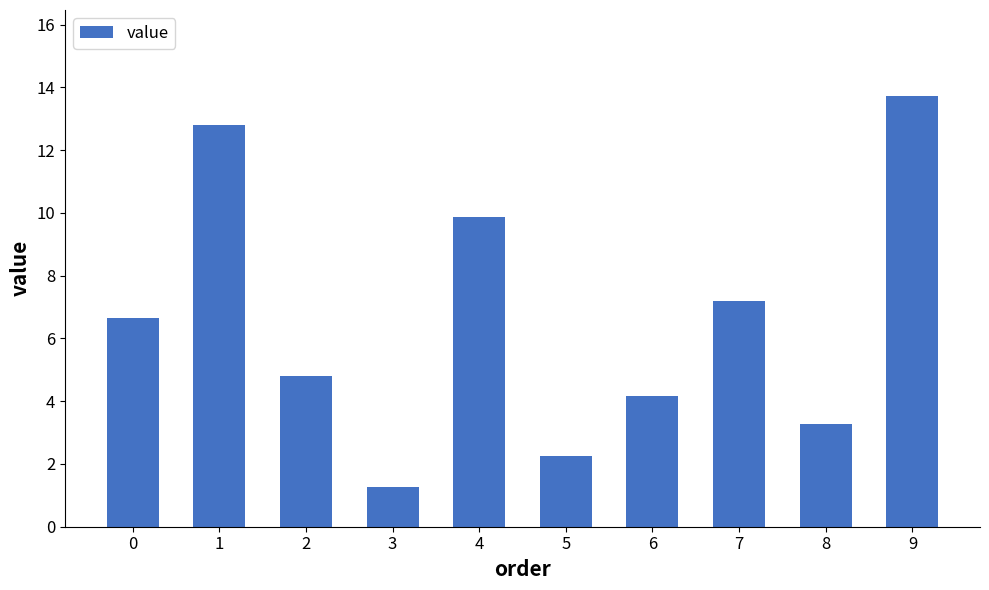

What is the ratio of the value at 9 to the value at 7?

1.9